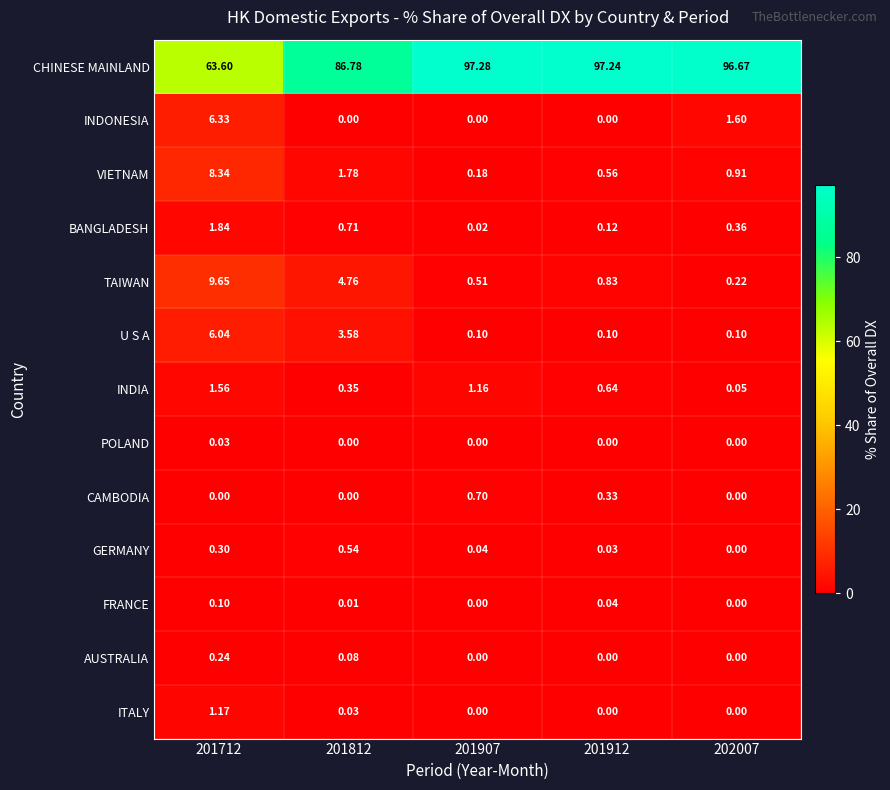

At which category is the sum across all series the highest?

201907